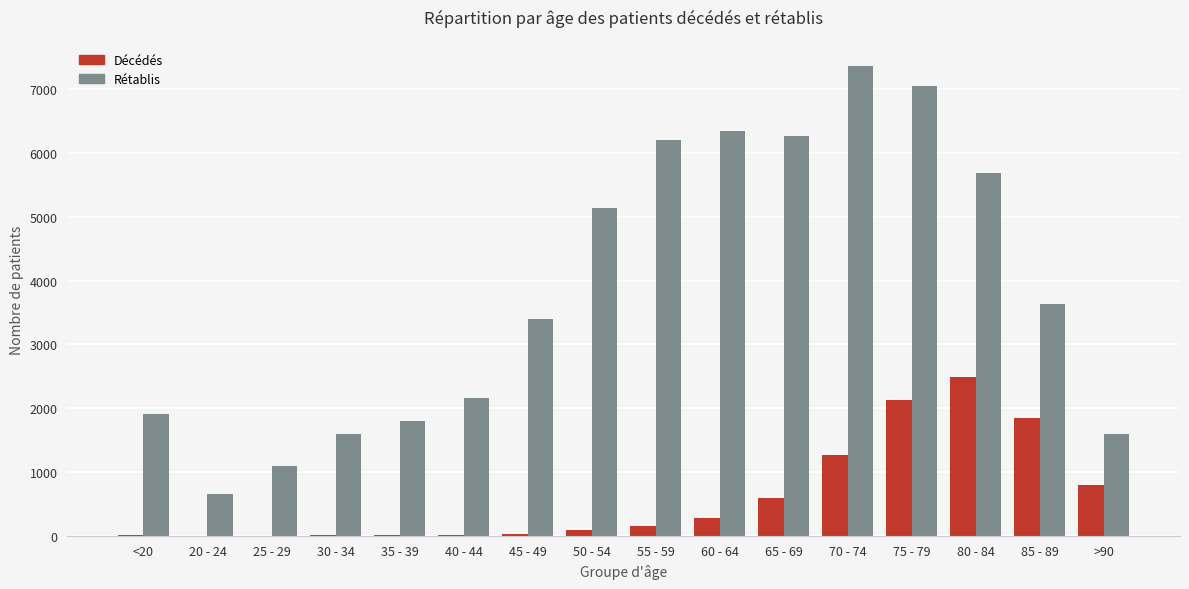

What is the greatest value displayed?

7362